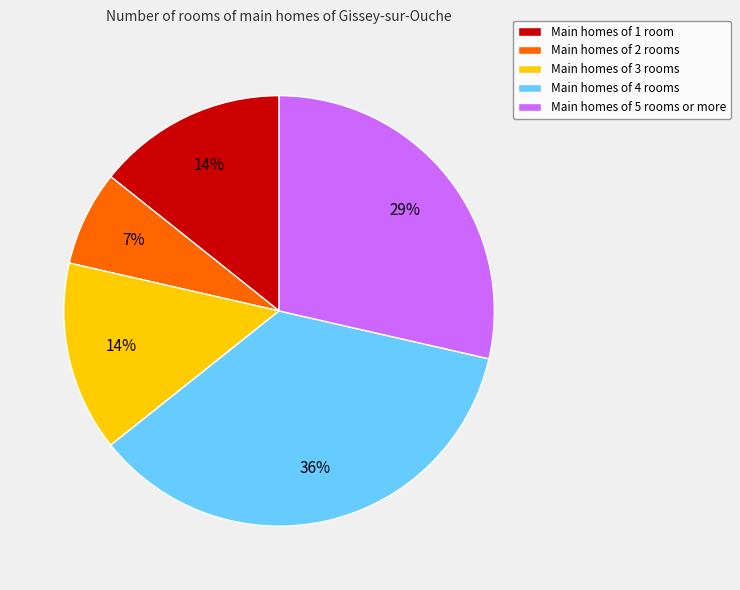

Is there any slice that represents more than half of the pie?

No